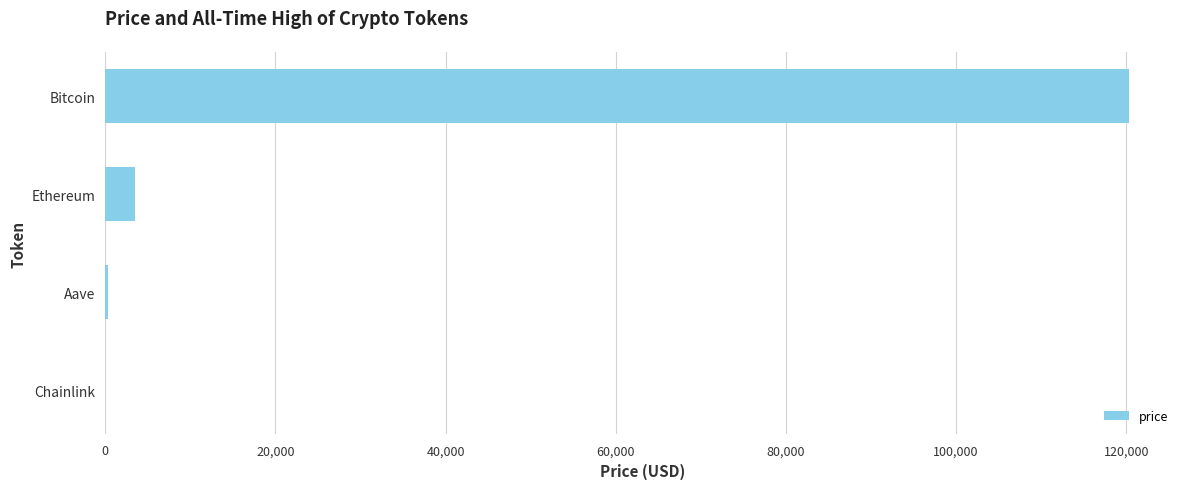

How many series are shown in this chart?

1